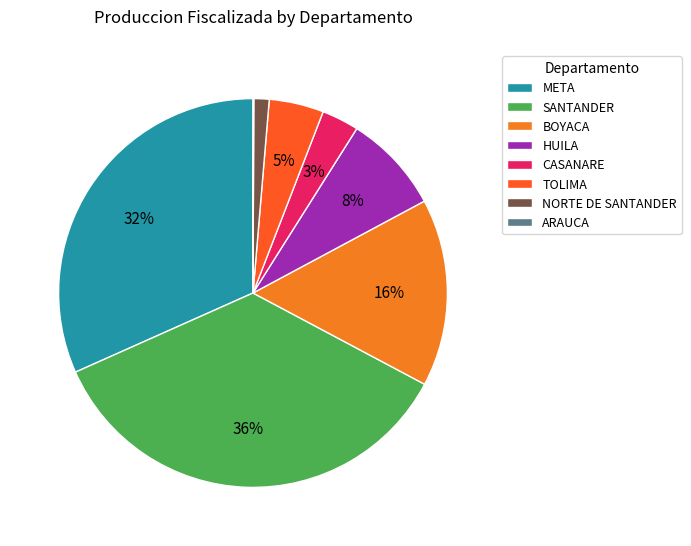

Which has a higher value, META or HUILA?

META